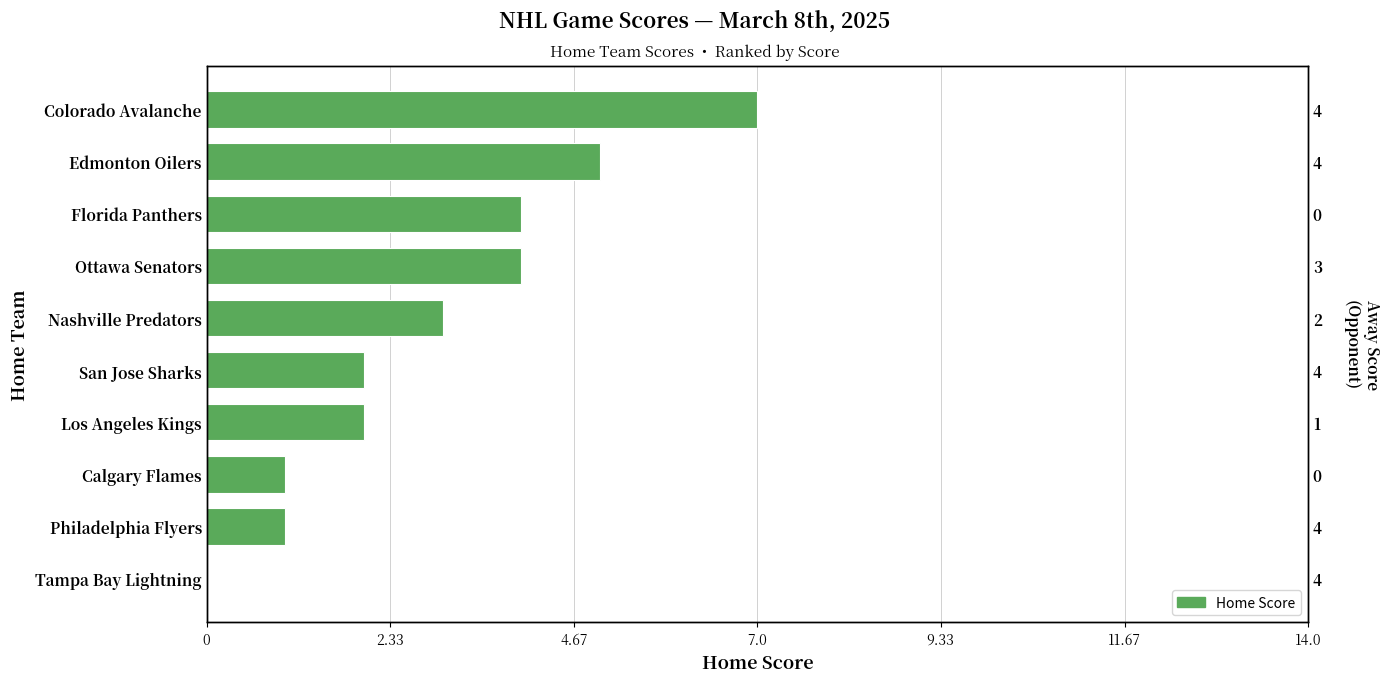

How many bars are there in total?

10